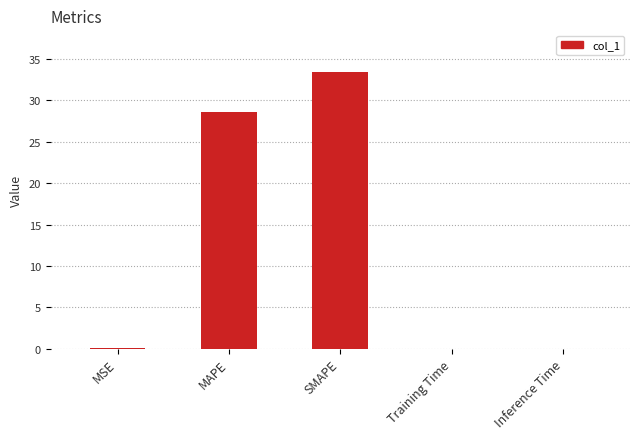

What is the maximum value shown in the chart?

33.5